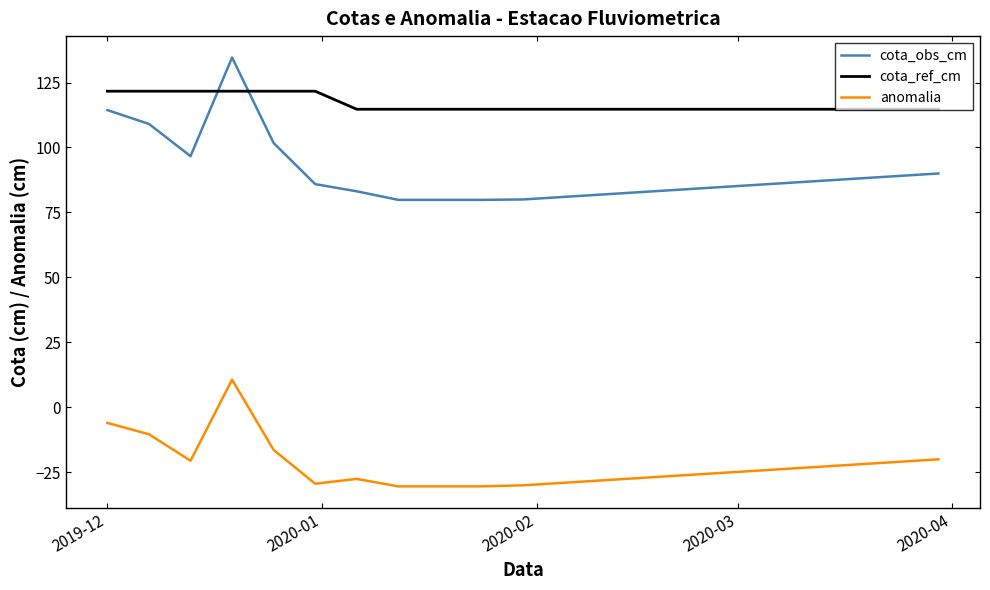

What is the smallest value displayed?

-30.4